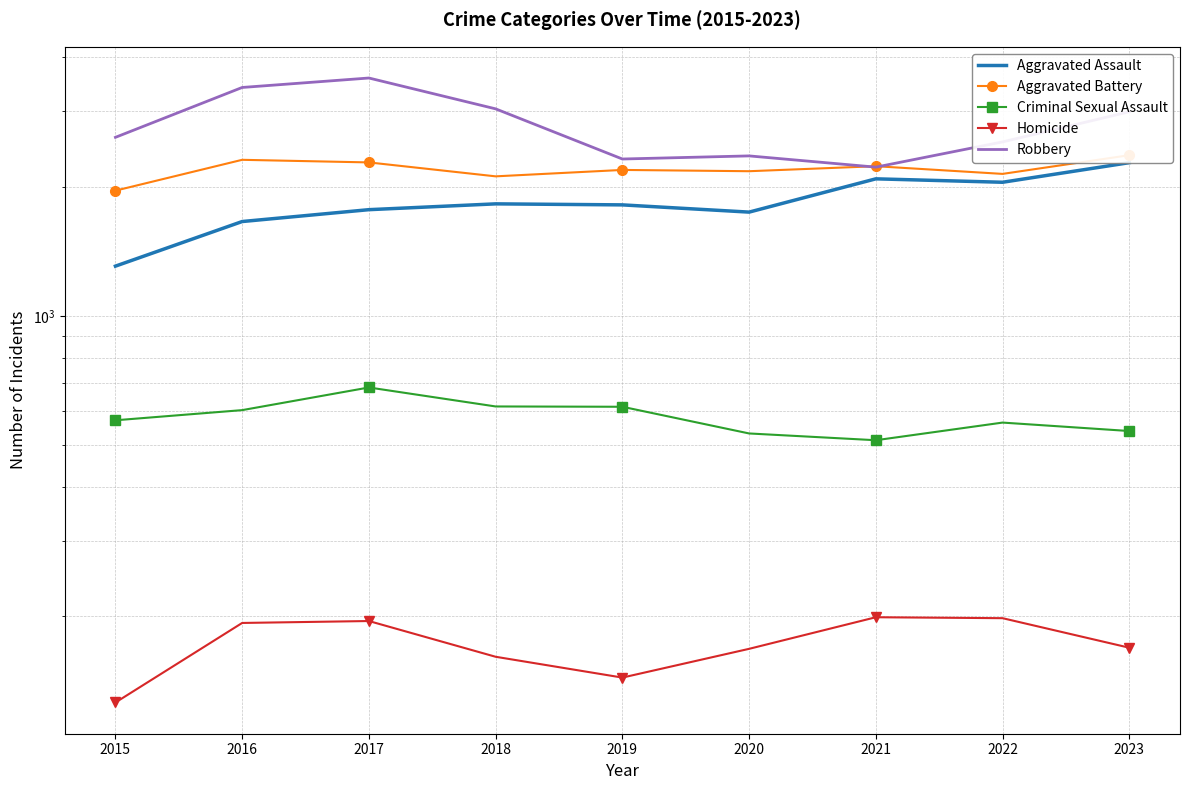

At which label is Robbery closest to 2902?

2023